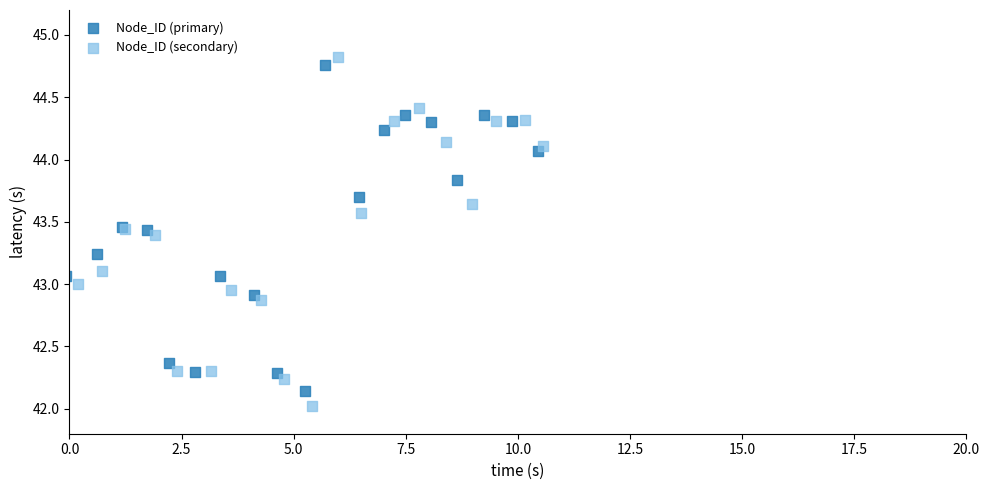

What are all the series names shown in the legend?

Node_ID (primary), Node_ID (secondary)